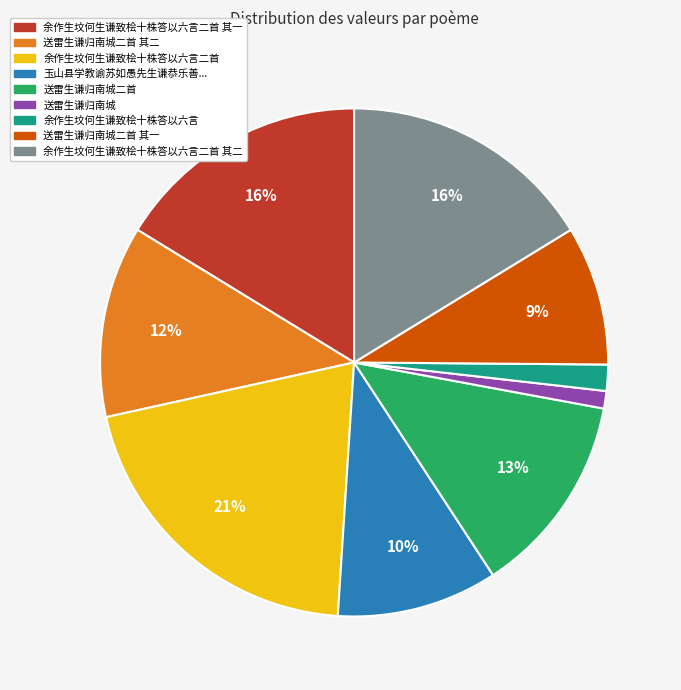

Does any single category account for the majority?

No